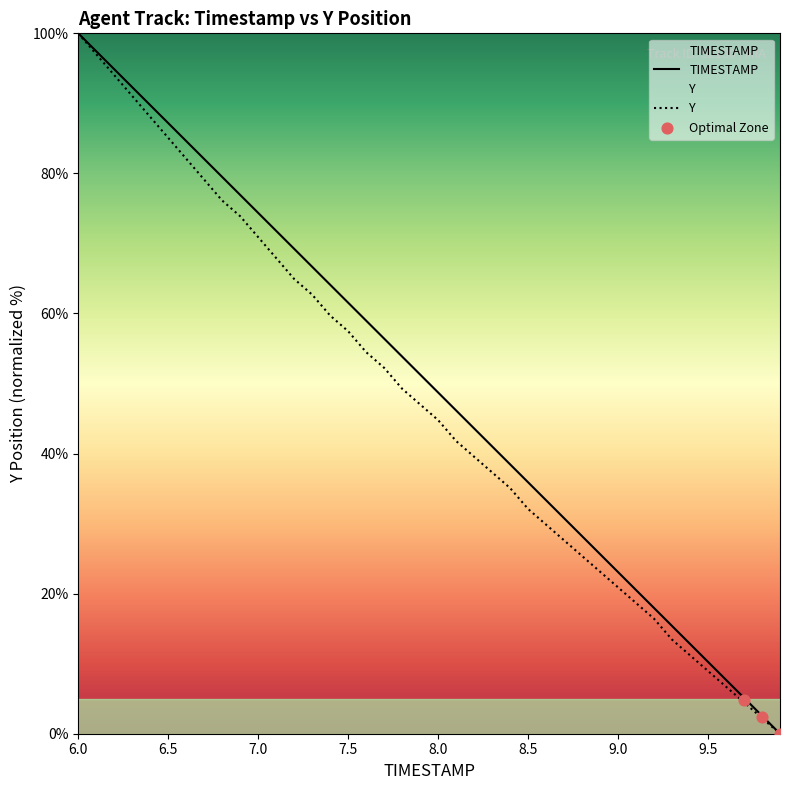

Which series has the largest total across all categories?

TIMESTAMP